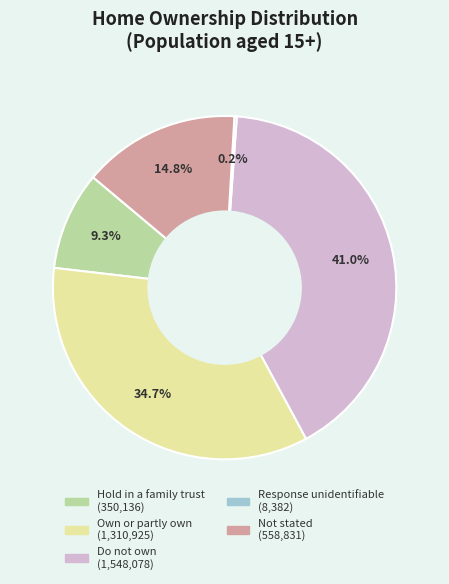

How much of the chart is everything except Hold in a family trust?

90.7%